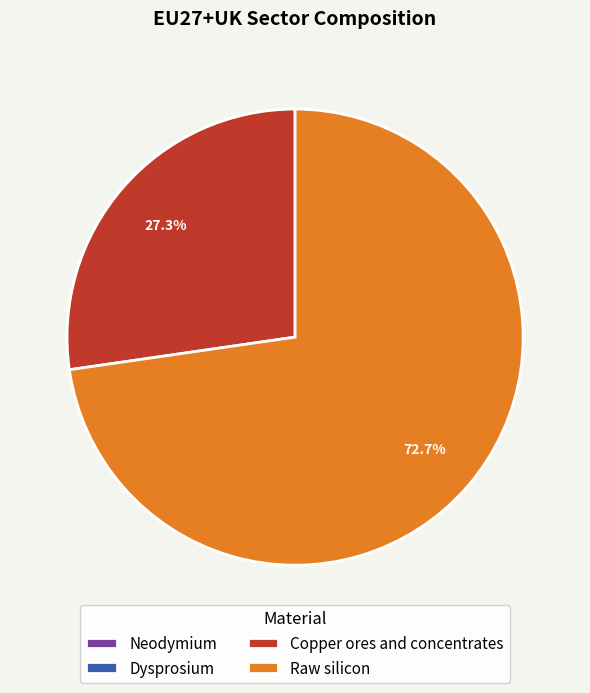

Does any single category account for the majority?

Yes